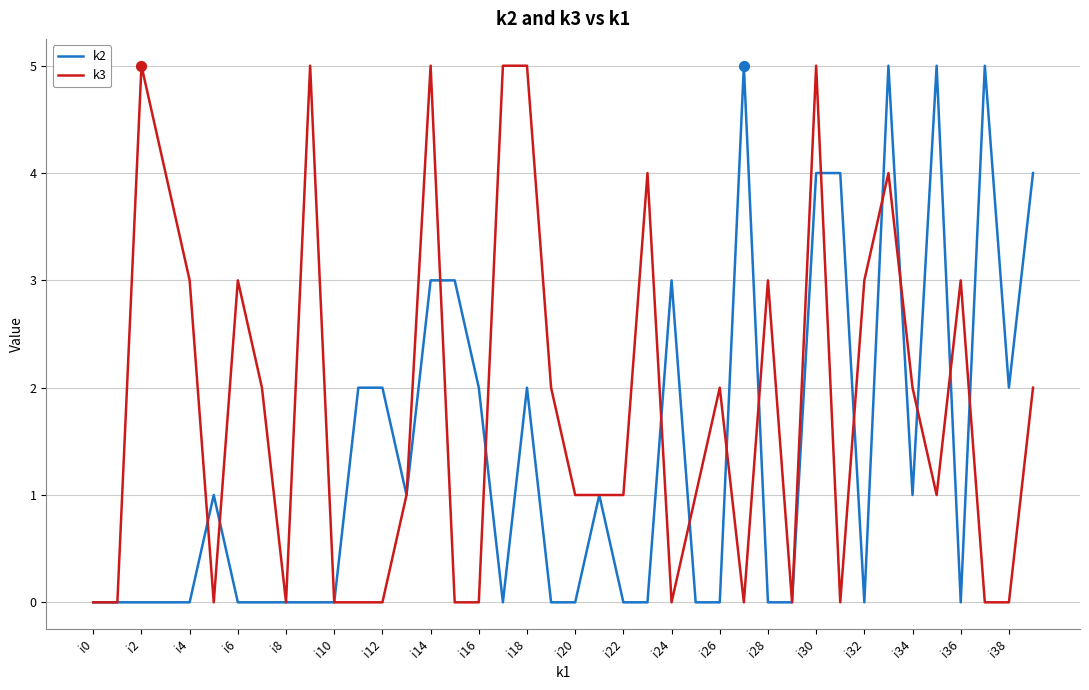

What are all the series names shown in the legend?

k2, k3